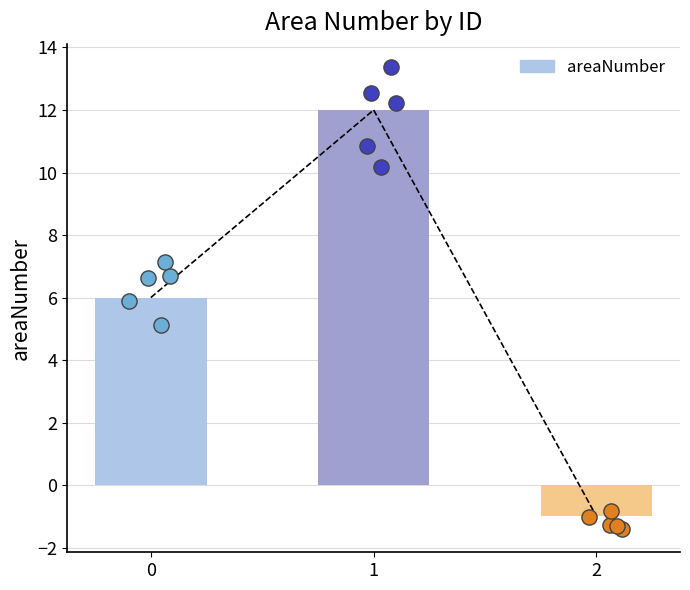

What is the change in value from 1 to 2?

-13